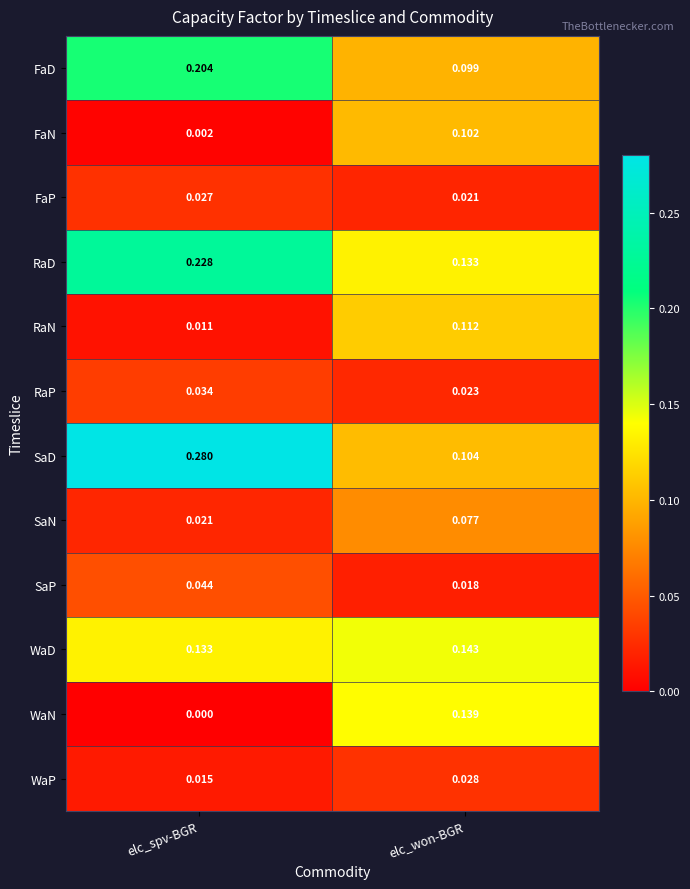

Which series has the widest spread of values?

SaD